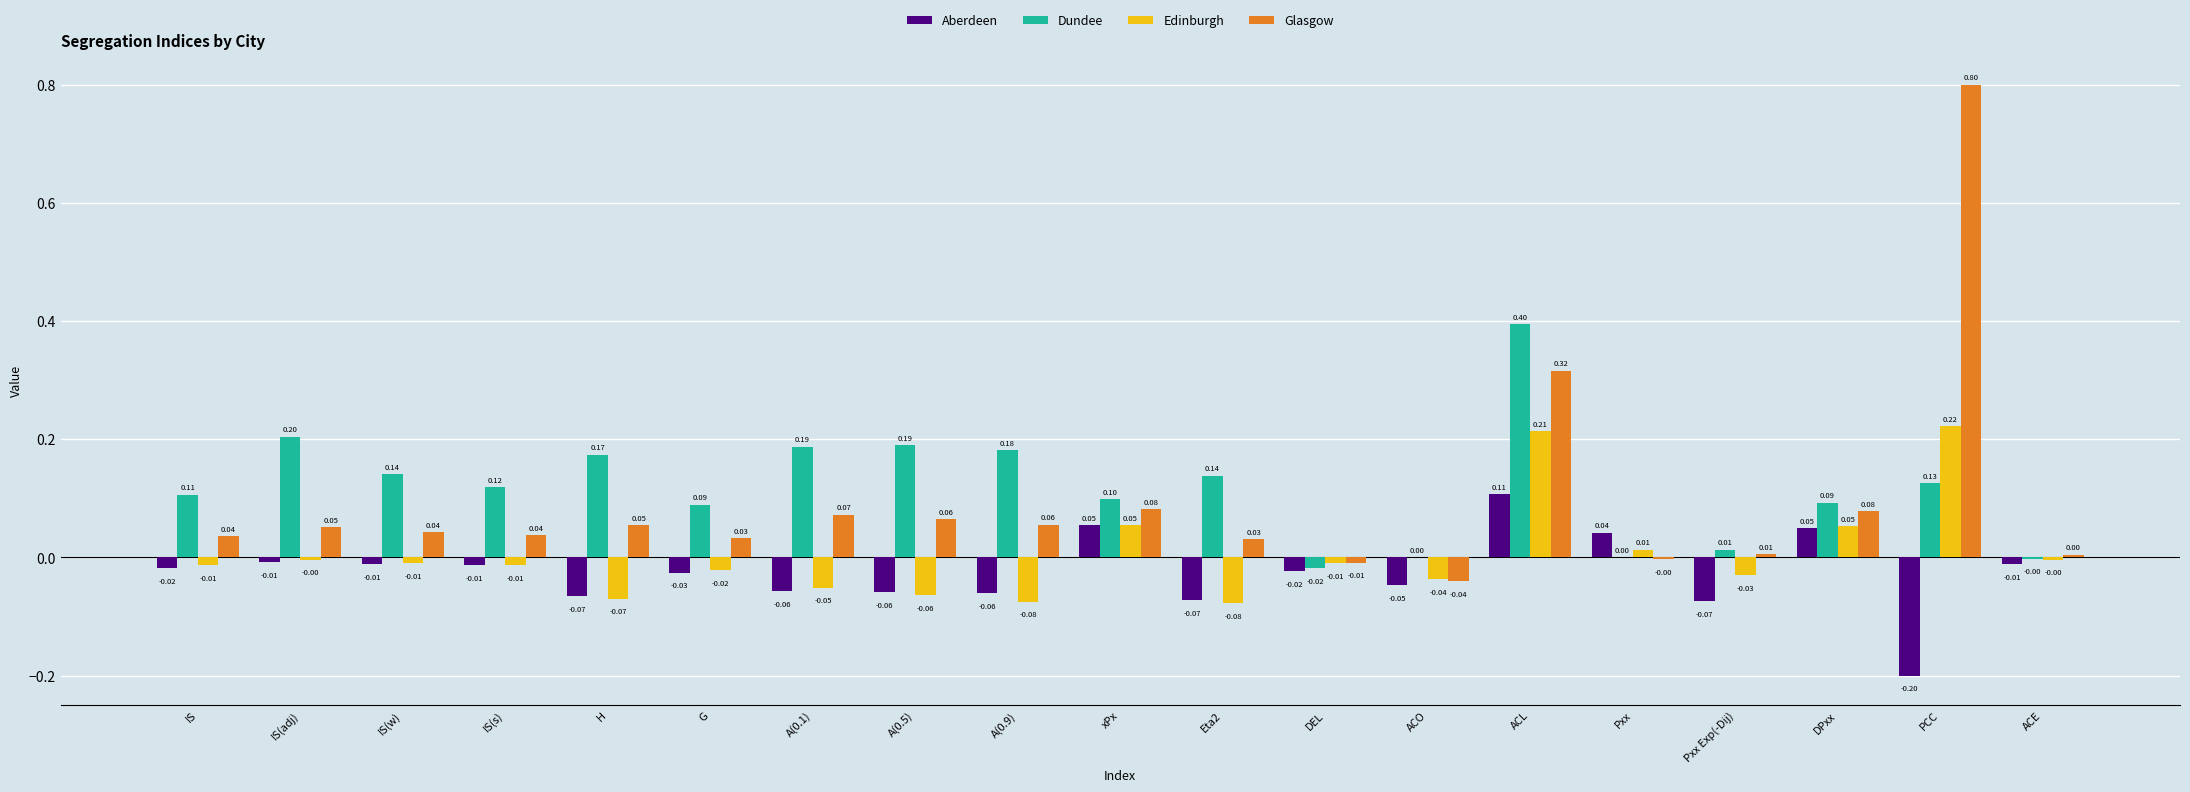

What is the sum of all Glasgow values?

1.7